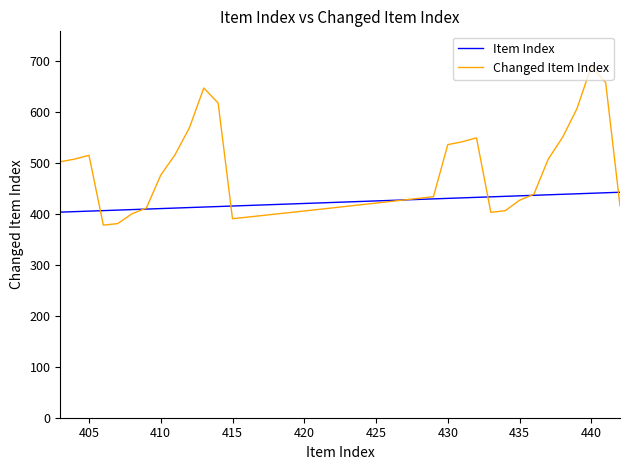

Which series has the largest total across all categories?

Changed Item Index